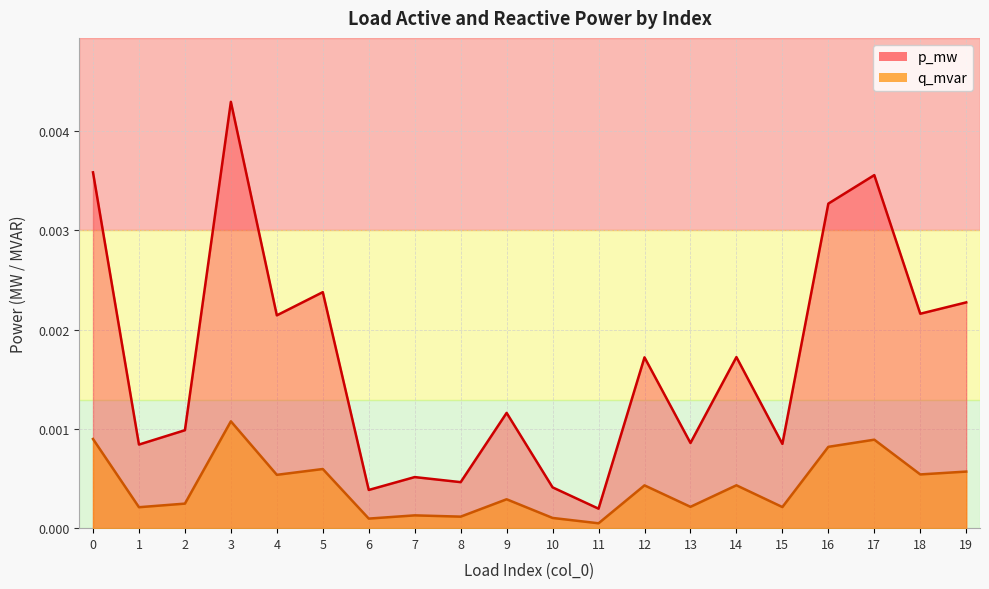

True or false: q_mvar and p_mw cross at least once.

False